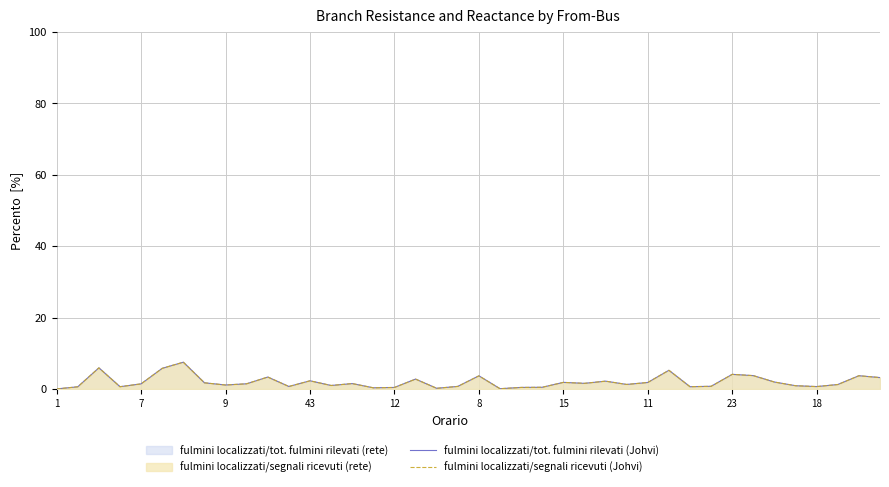

What is the label of the 32nd point from the left?

31